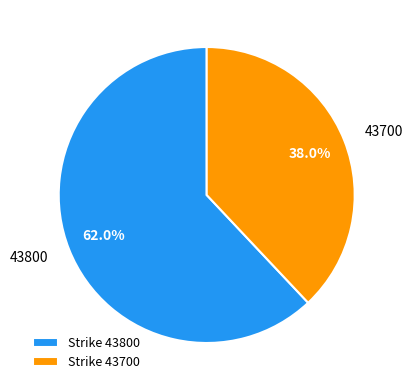

Combined, what portion of the pie is 43700 and 43800?

100.0%